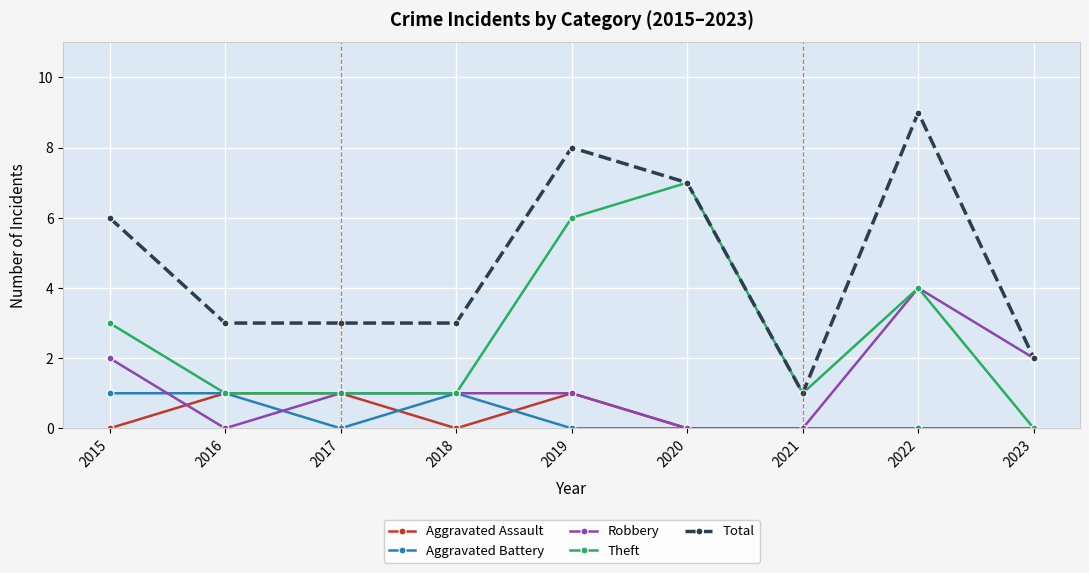

True or false: Theft has more than 0 points higher than both neighbors.

True